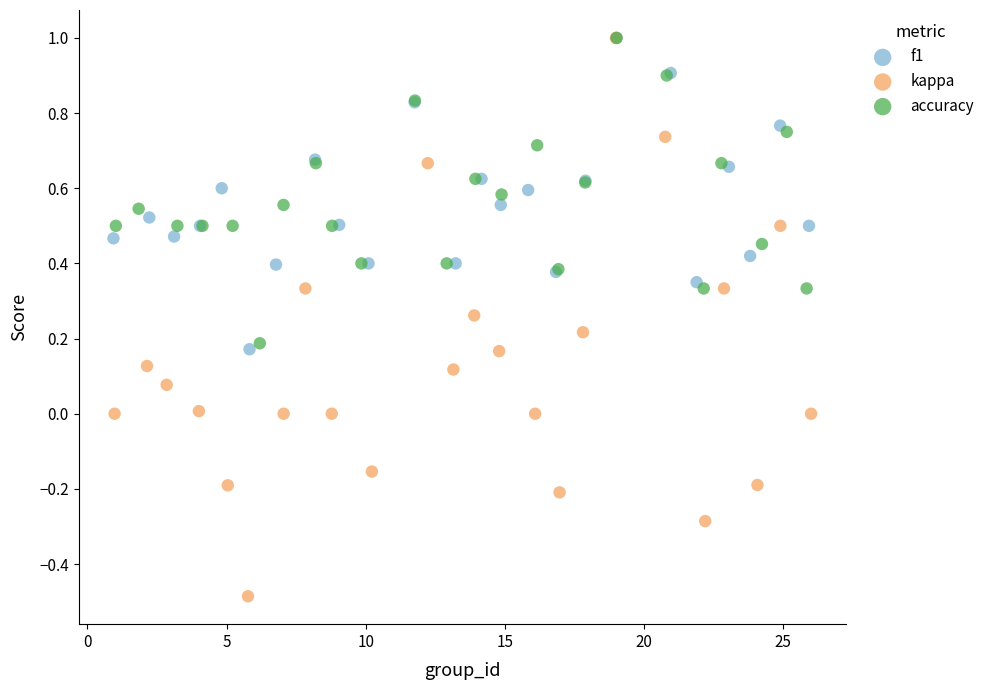

Which series contains the lowest Y value?

kappa